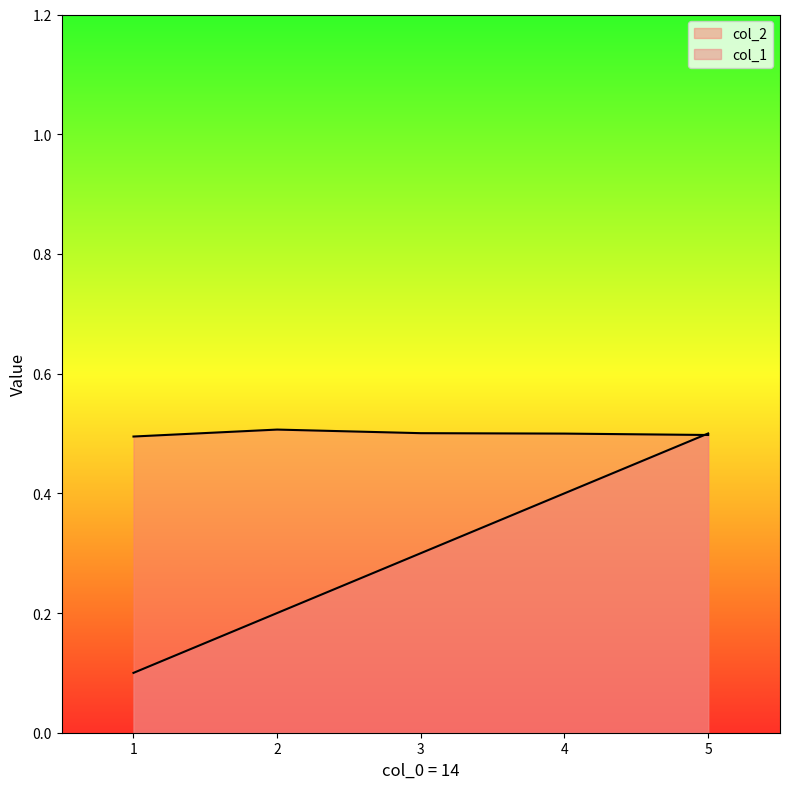

True or false: col_1 has more than 0 points higher than both neighbors.

False